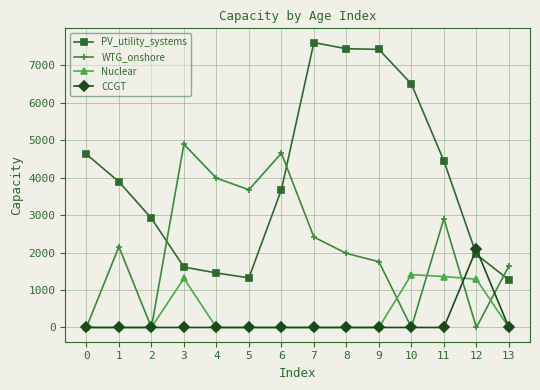

What is the difference between the WTG_onshore values at 5 and 8?

1699.0